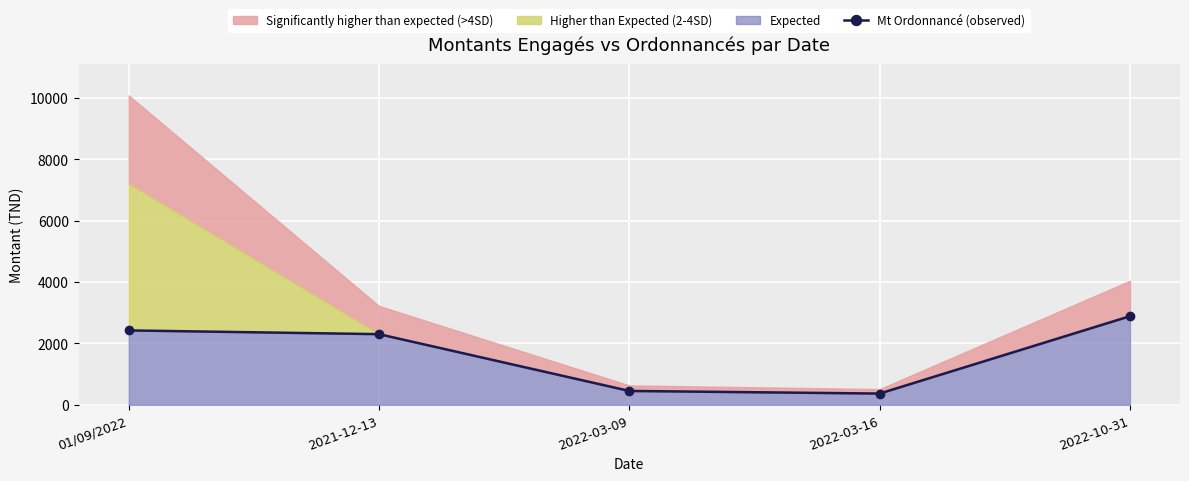

What is the difference between the values at 2022-03-09 and 01/09/2022?

1971.8